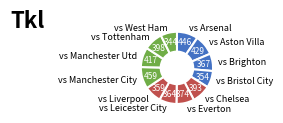

Is there a majority slice in this chart?

No